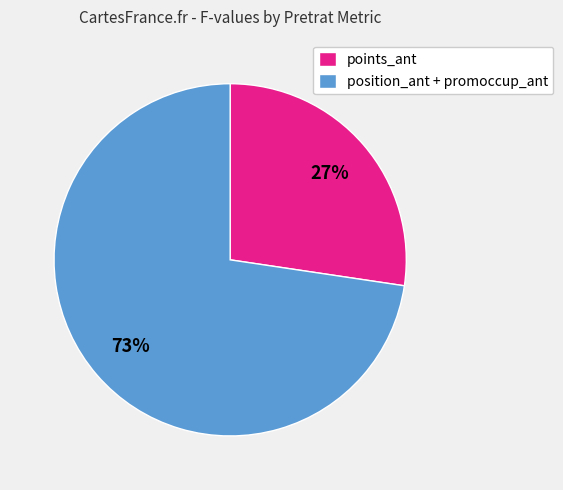

Rank the categories by value from lowest to highest.

points_ant, position_ant + promoccup_ant